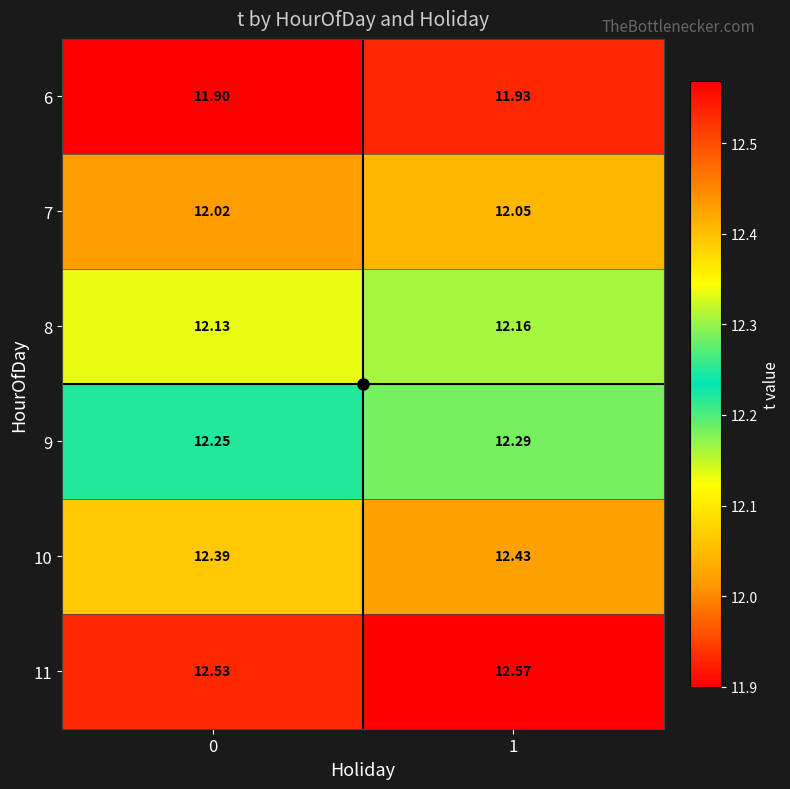

Is the value of 9 at 1 greater than the value of 7 at 0?

Yes